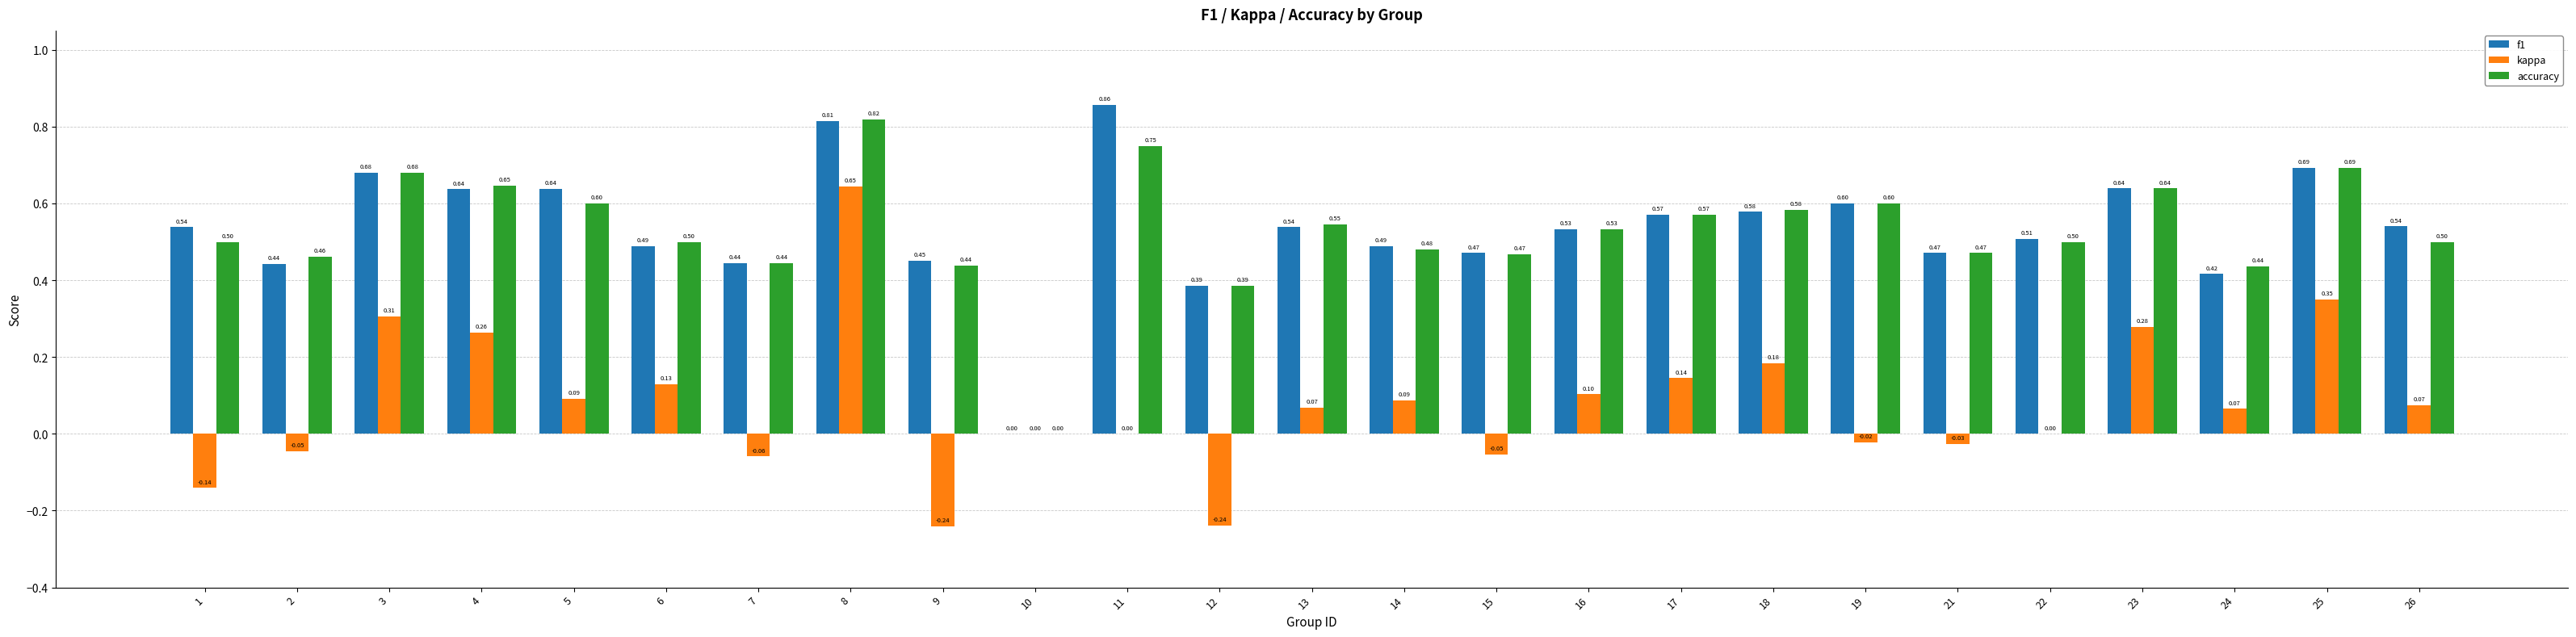

What is the sum of the f1 values at 5 and 13?

1.2